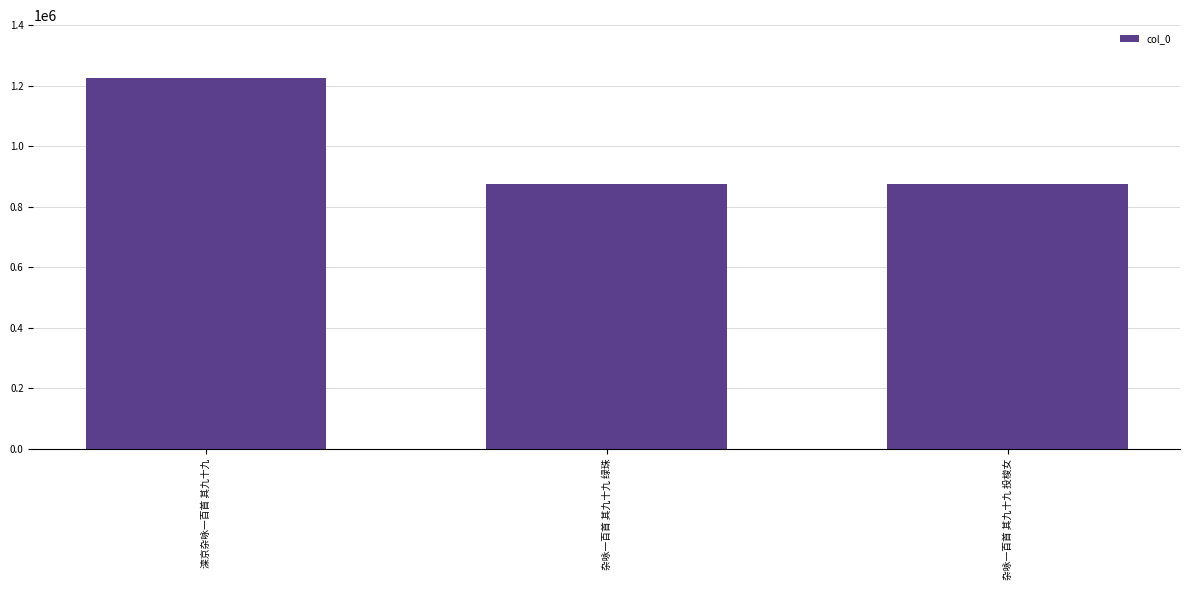

The value at 滦京杂咏一百首 其九十九 is 2039910. True or false?

False